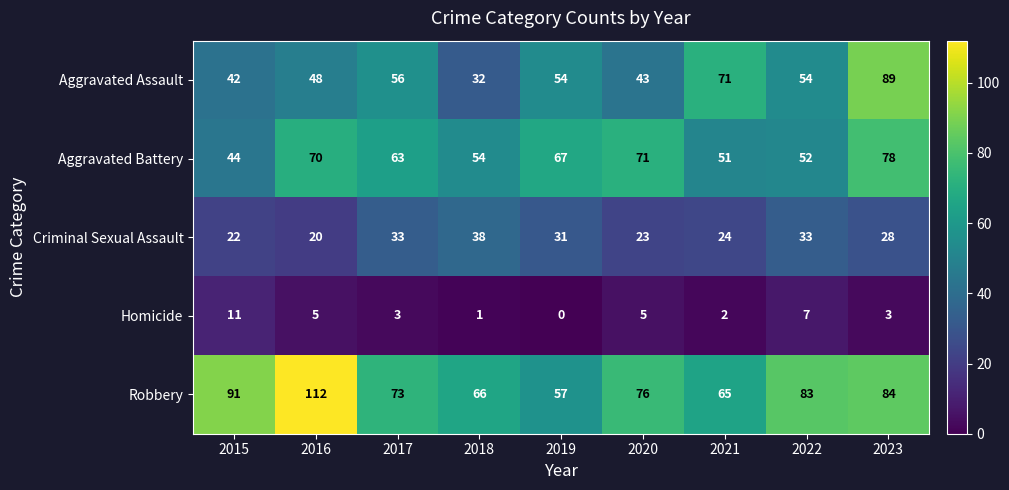

What is the maximum value shown in the chart?

112